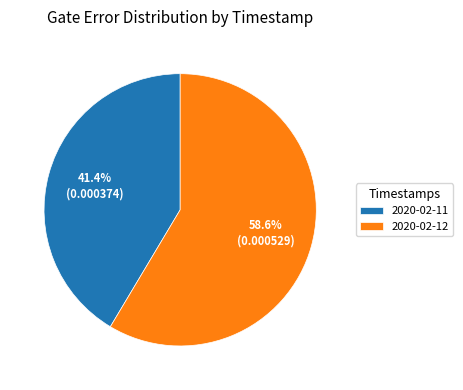

How many segments does this pie chart have?

2